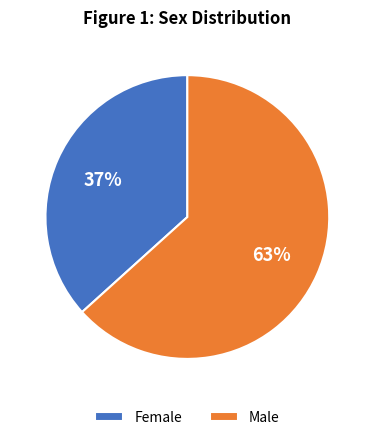

To the nearest percent, what percentage of the pie is Male?

63%